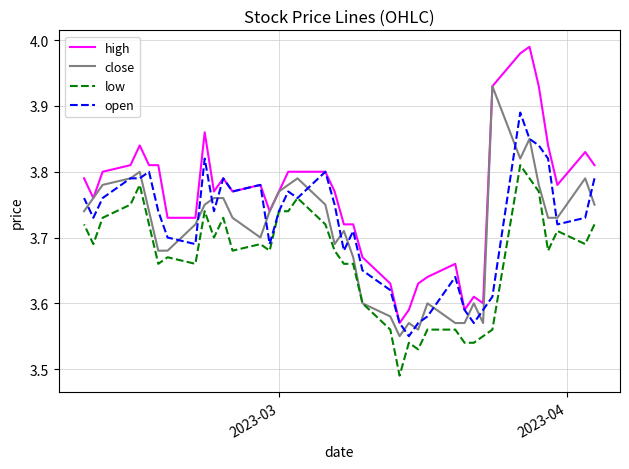

Count the number of categories in the chart.

40